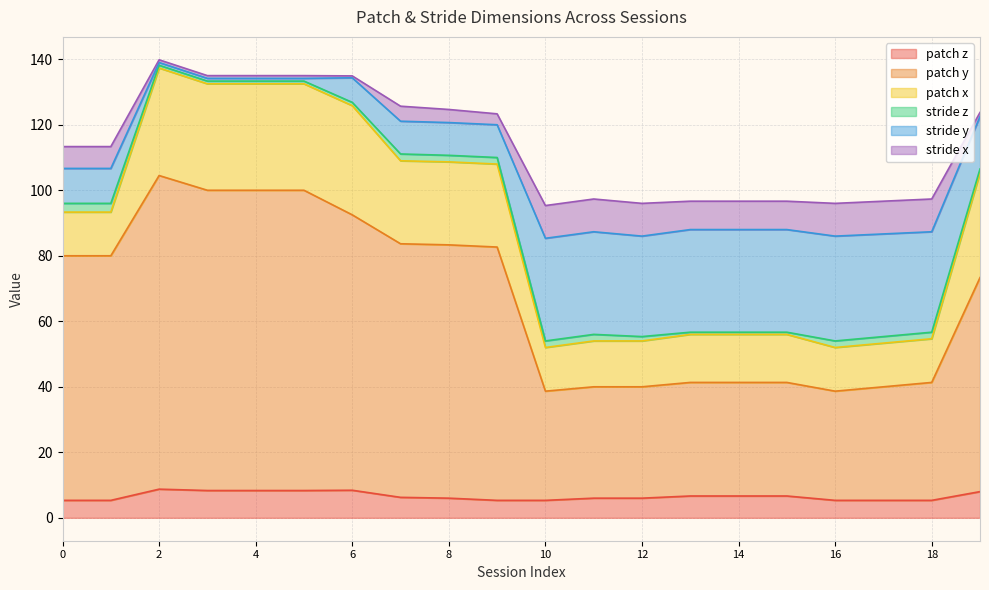

What is the minimum value for patch z?

5.3